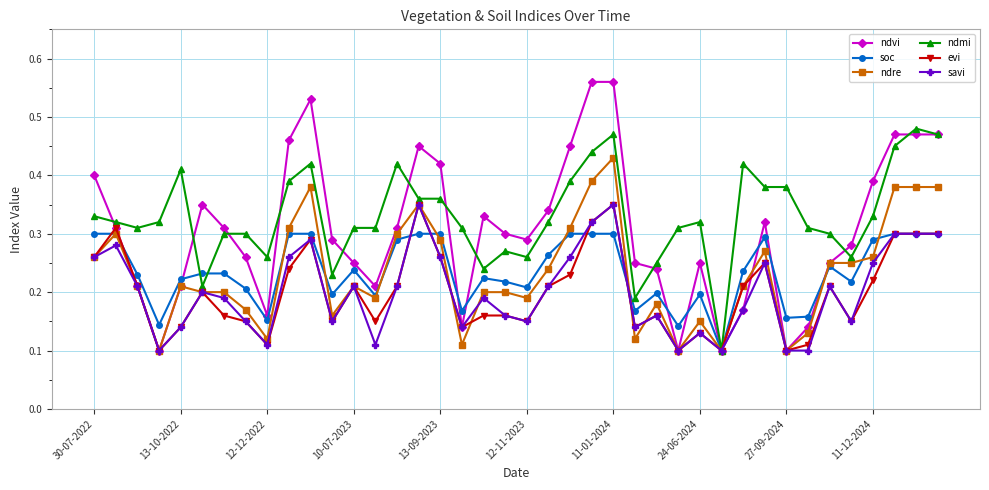

How many ndre values are between 0 and 1?

40